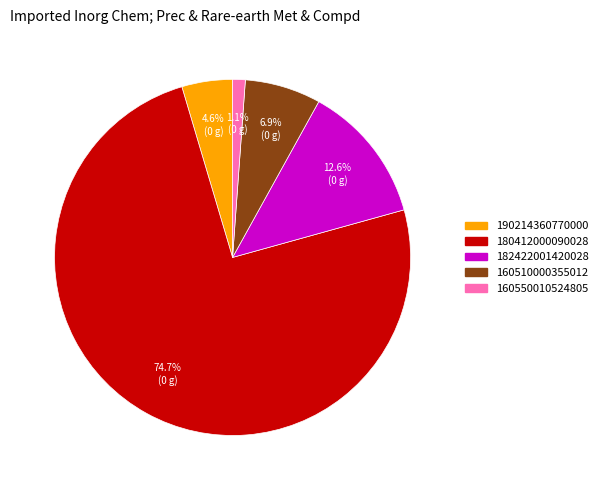

Which has a higher value, 190214360770000 or 160510000355012?

160510000355012